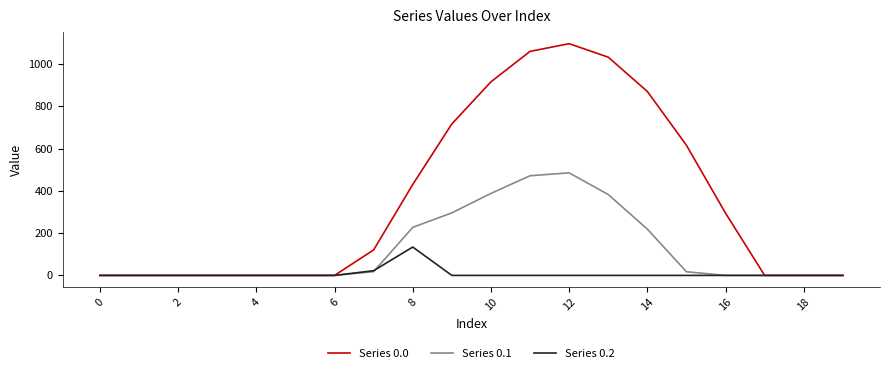

Which series has the widest spread of values?

Series 0.0